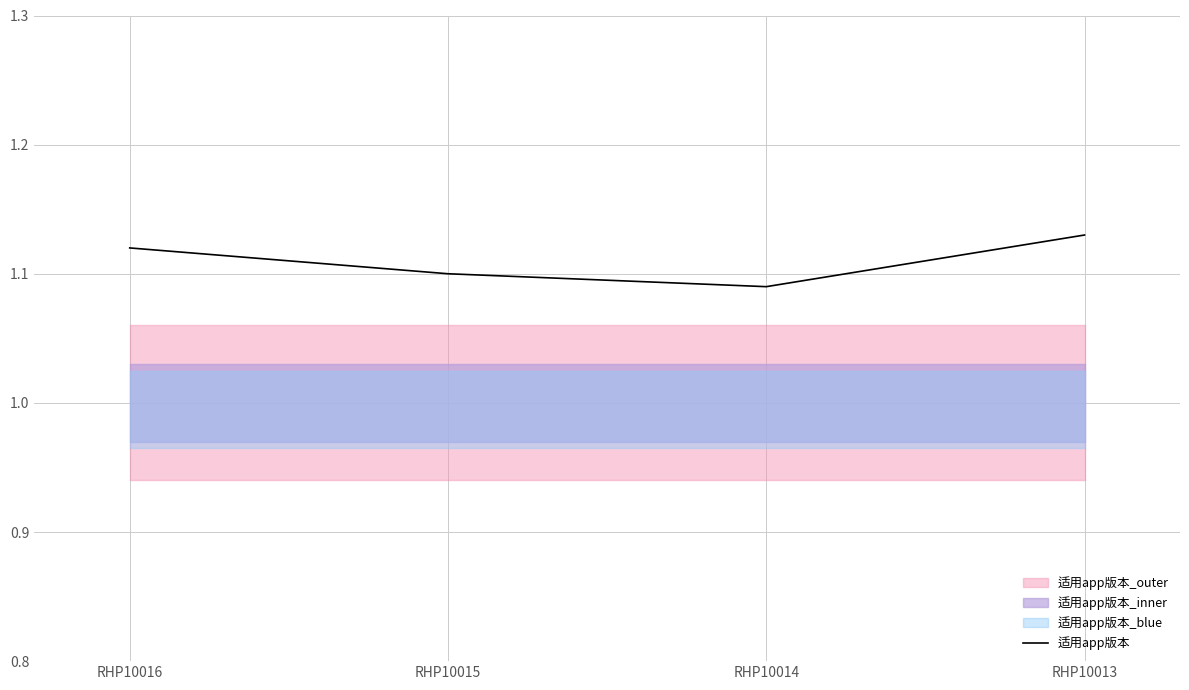

At which label is the value closest to 1?

RHP10014